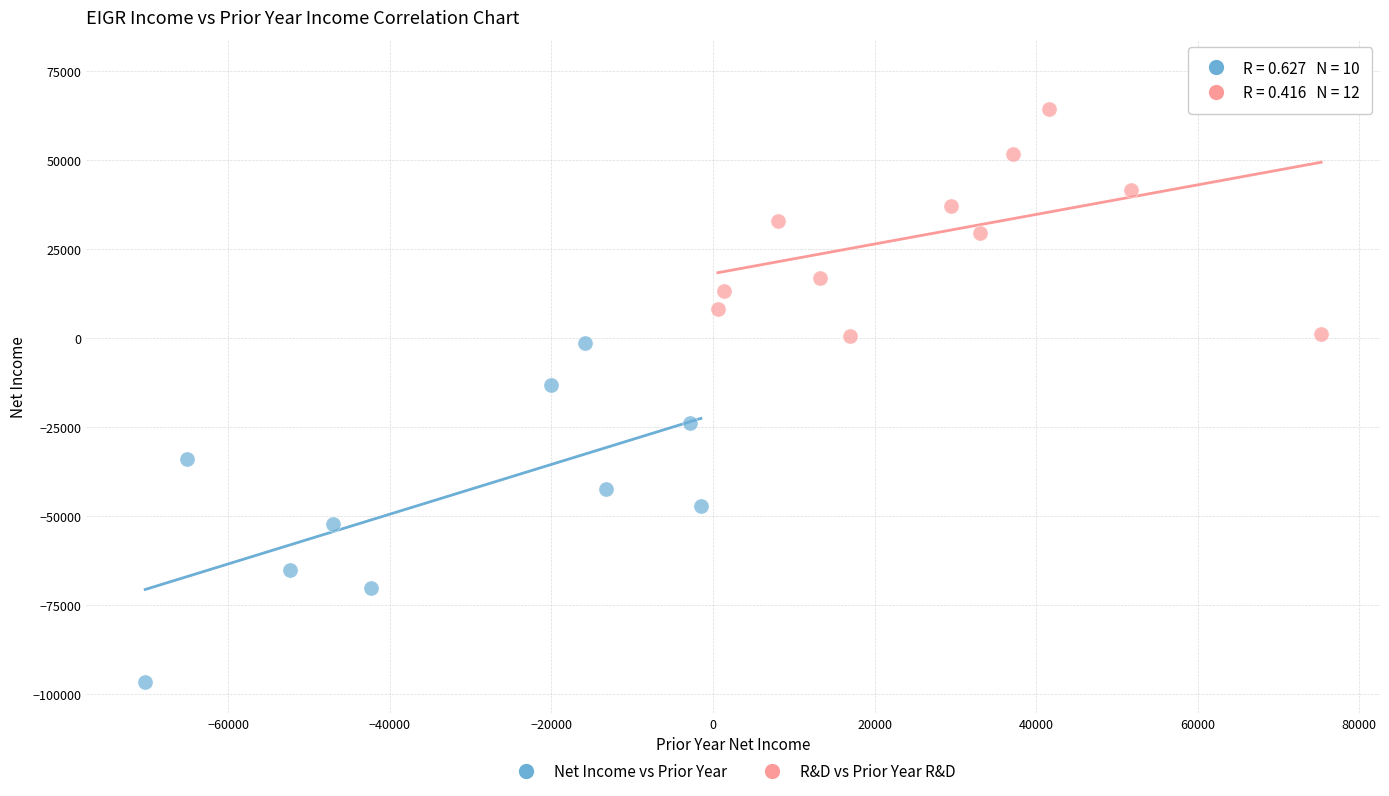

Which series has the largest Y range (max minus min)?

Net Income vs Prior Year